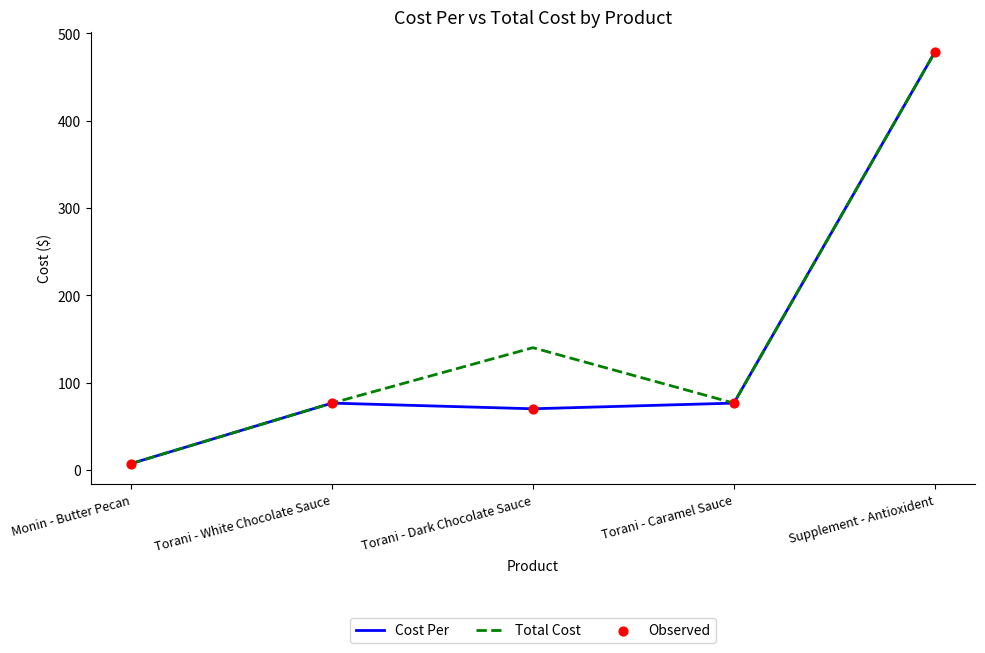

Which series has the largest total across all categories?

Total Cost